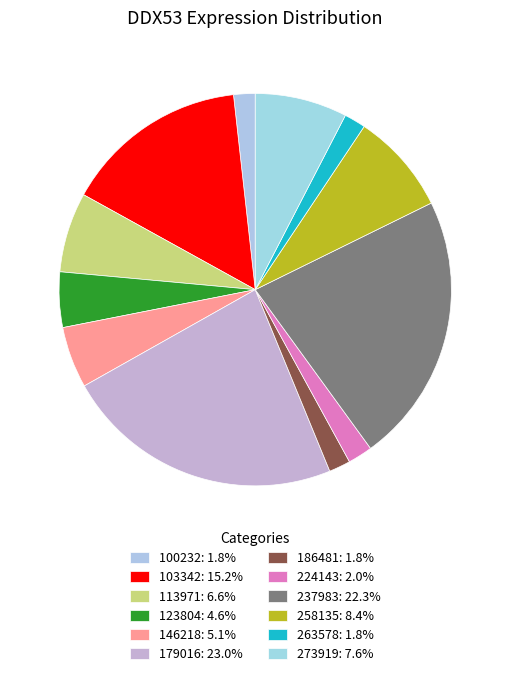

Which category has the smallest portion of the pie?

100232